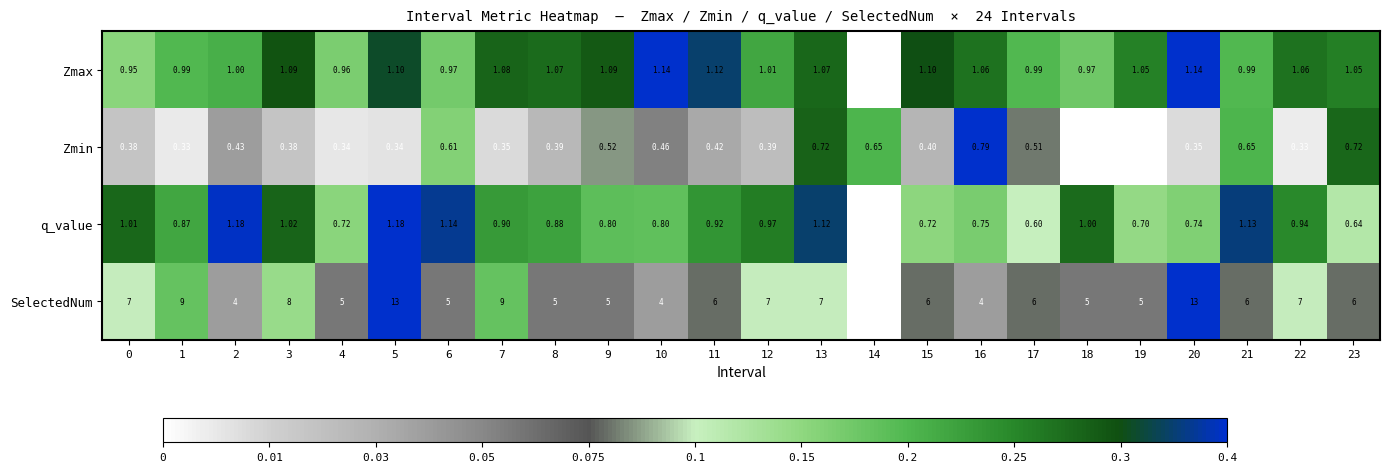

Which series has the largest range (max minus min)?

SelectedNum